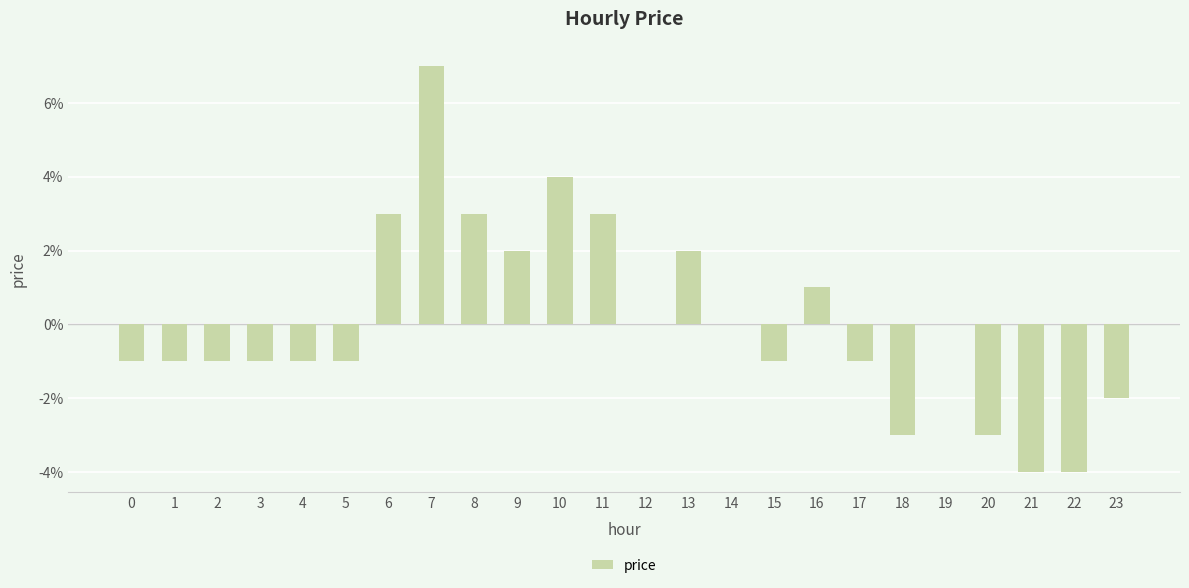

Are the bars horizontal?

No